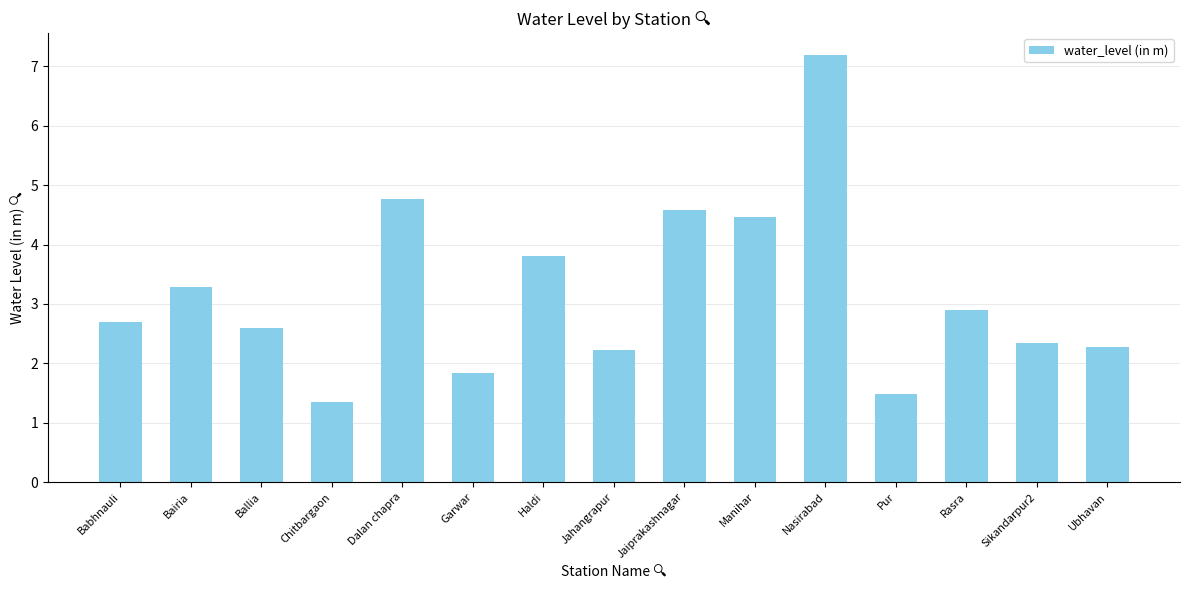

Between Babhnauli and Haldi, which is larger?

Haldi